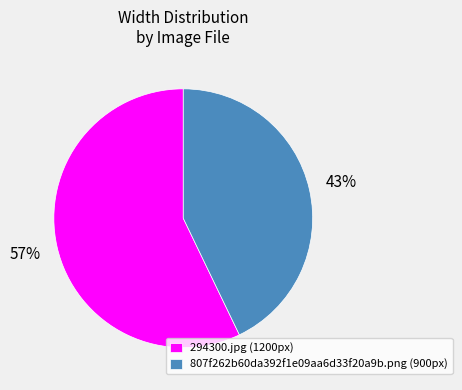

Which has a higher value, 294300.jpg (1200px) or 807f262b60da392f1e09aa6d33f20a9b.png (900px)?

294300.jpg (1200px)